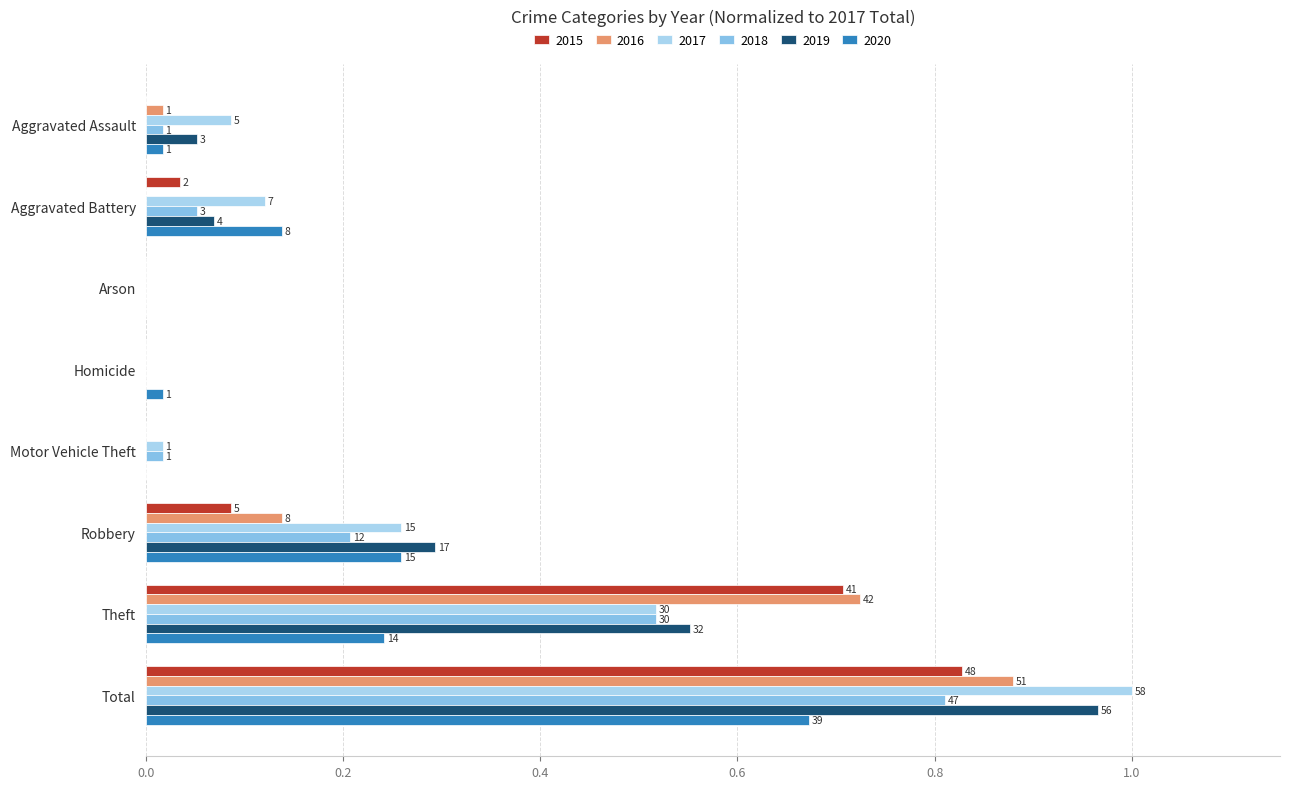

What is the difference between the maximum and minimum values in the 2016 series?

0.9